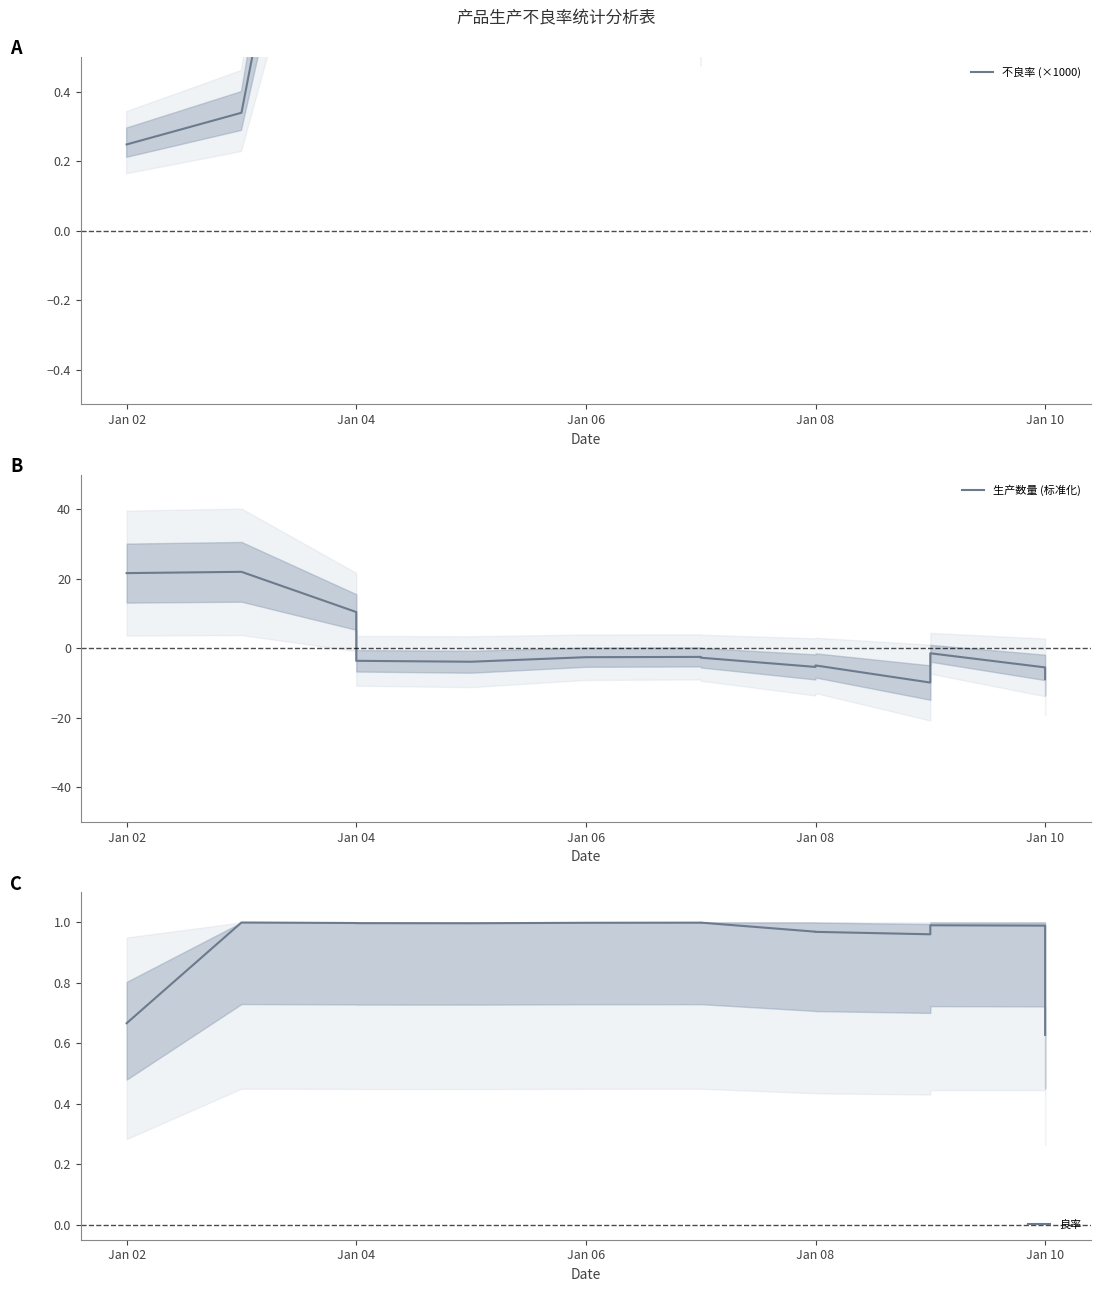

True or false: 不良率 (×1000) and 良率 cross at least once.

True